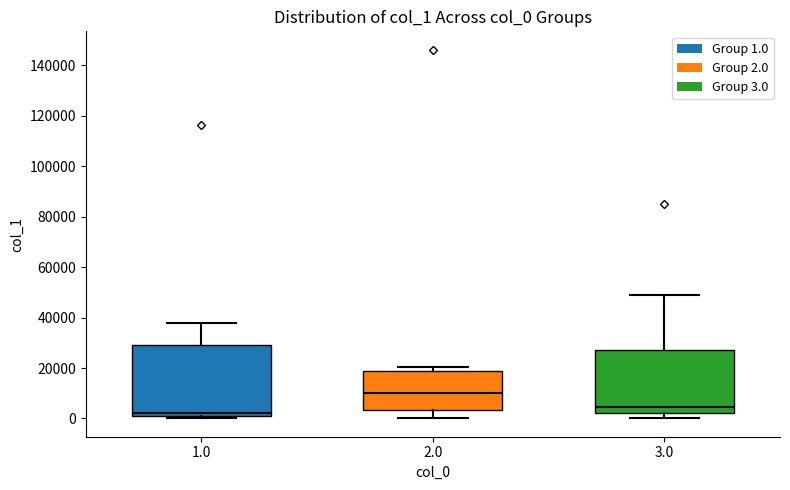

Reading left to right, read every box against the y-axis: the position of its median line, the range the box covers, and the ends of its whiskers. The values are not printed on the chart, so give them approximately, as read against the axis.

1.0: median 2000, box 0 to 30000, whiskers 0 (just below the box's lower edge) to 38000
2.0: median 10000, box 4000 to 18000, whiskers 0 to 20000
3.0: median 4000, box 2000 to 28000, whiskers 0 to 50000